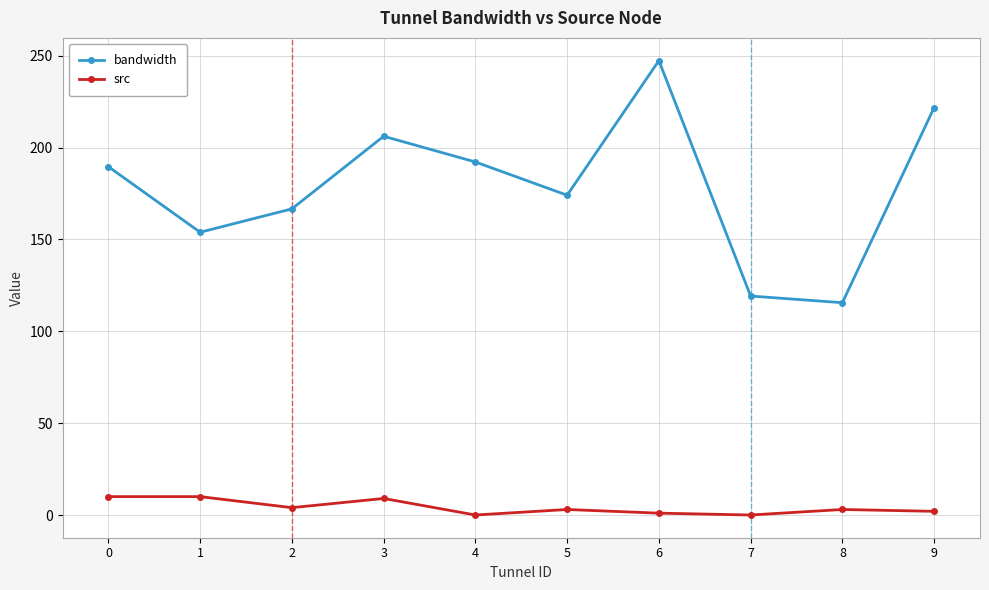

True or false: bandwidth and src intersect in this chart.

False